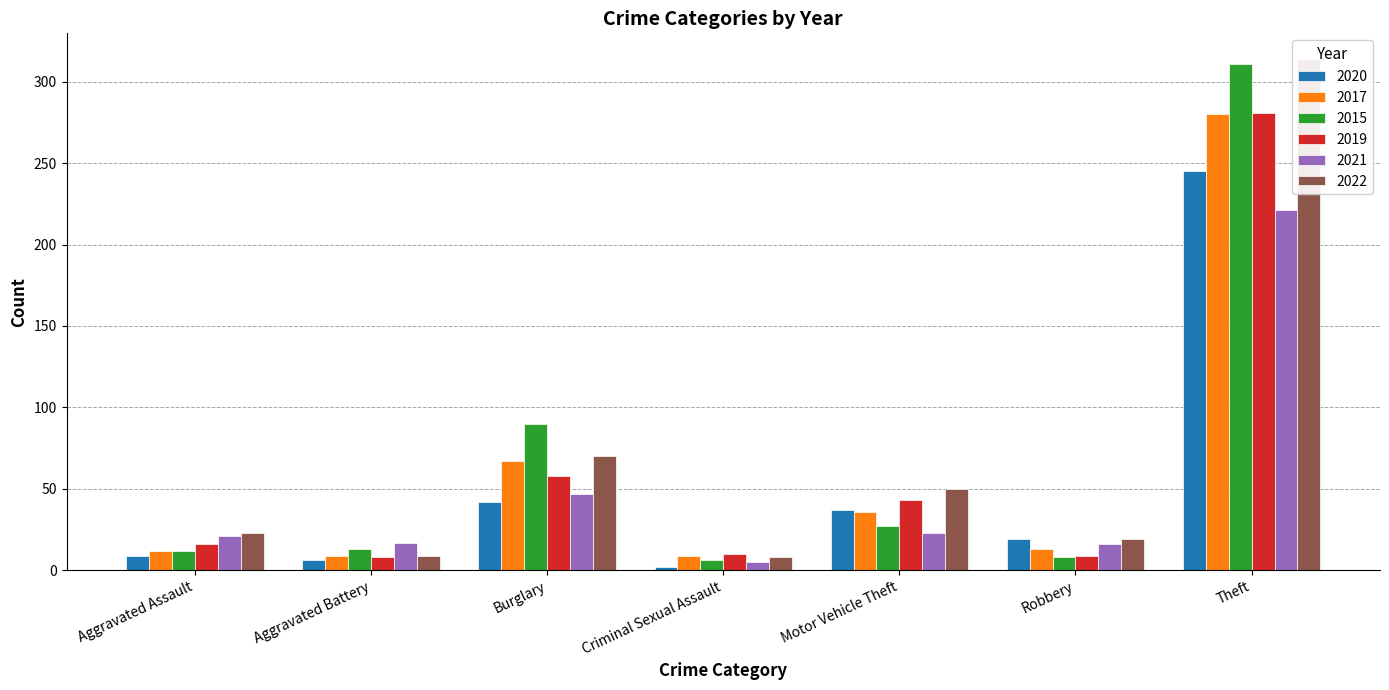

How many data points in 2015 are less than 13?

3